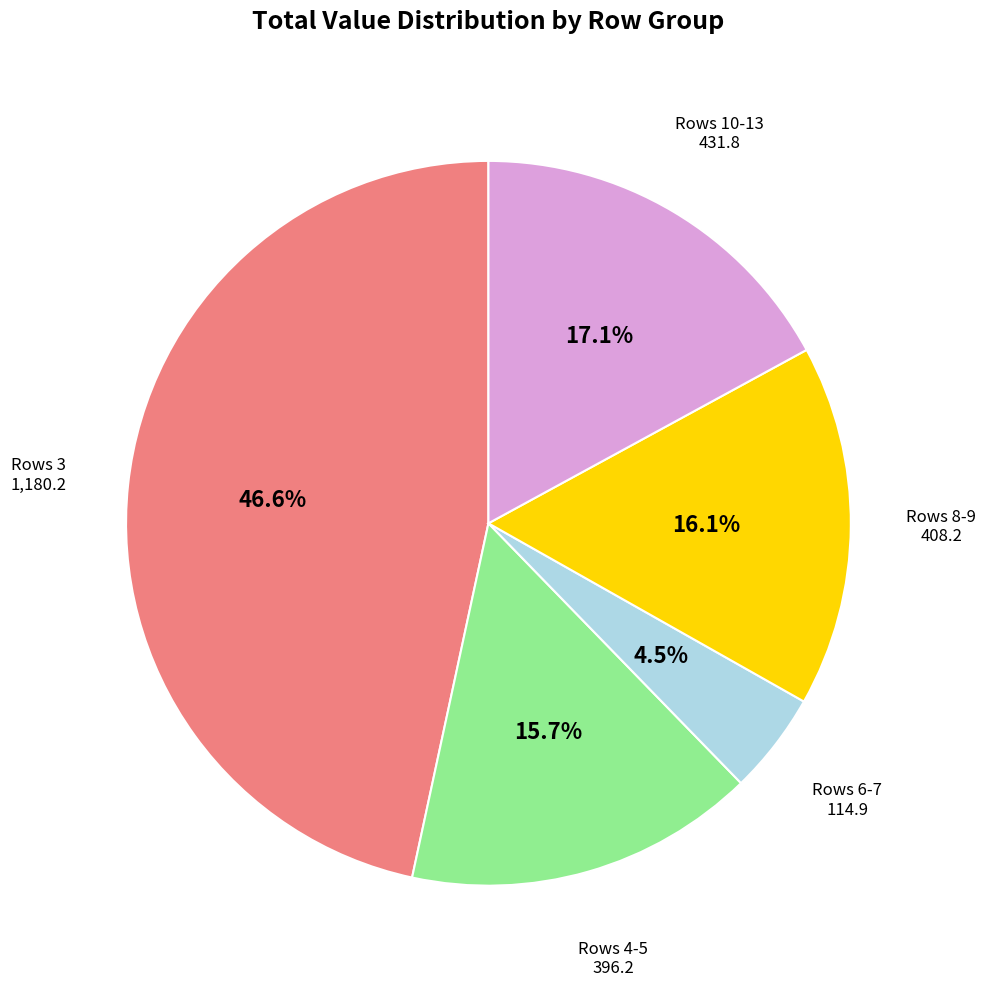

Does any single category account for the majority?

No